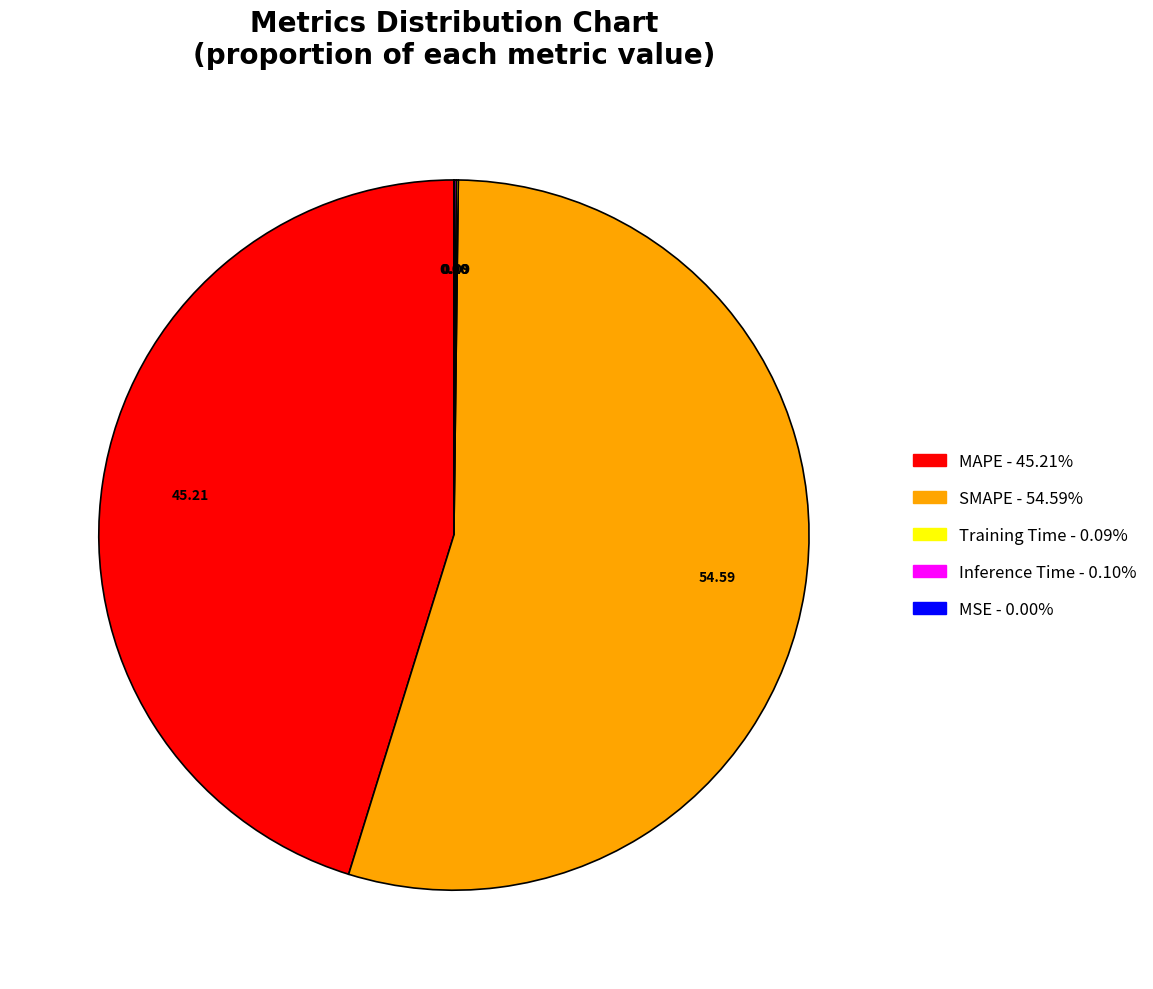

Which category accounts for the majority?

SMAPE